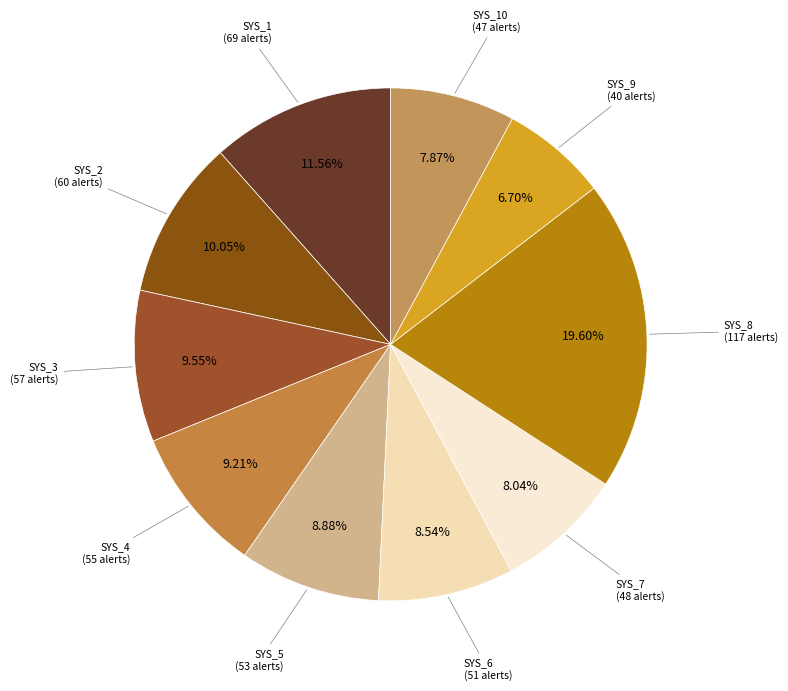

How many segments does this pie chart have?

10